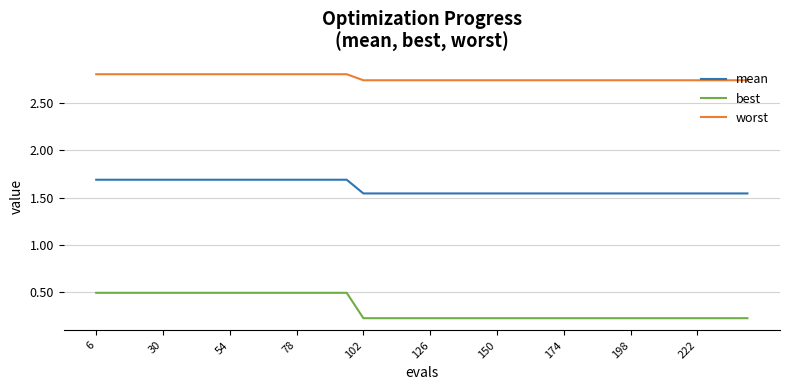

Which series has the largest range (max minus min)?

best